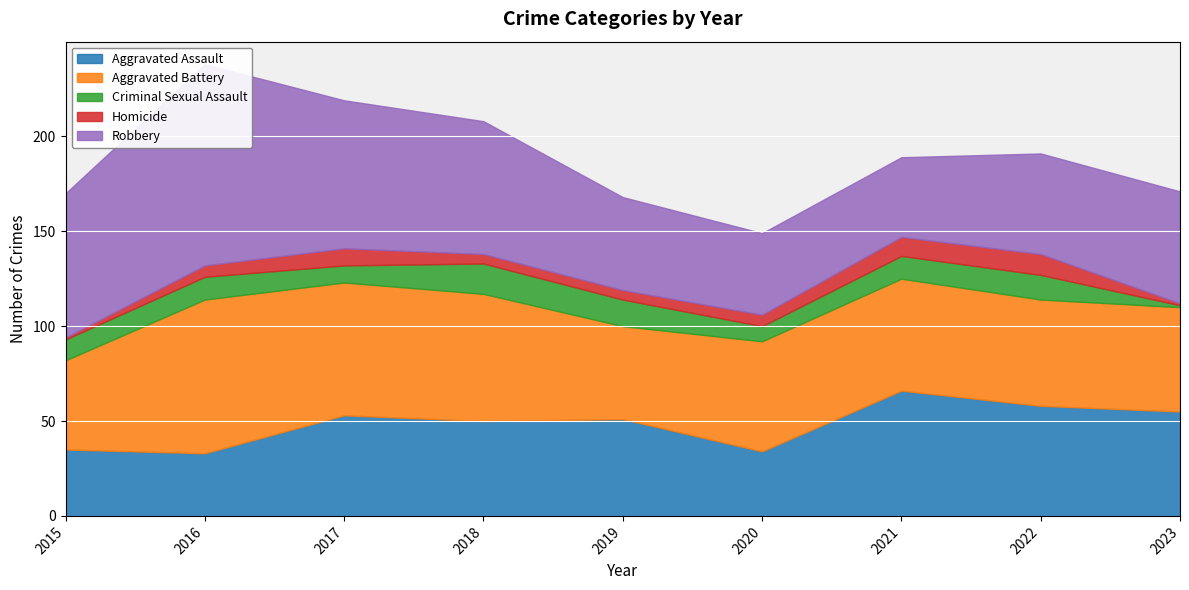

True or false: Robbery and Homicide cross at least once.

False